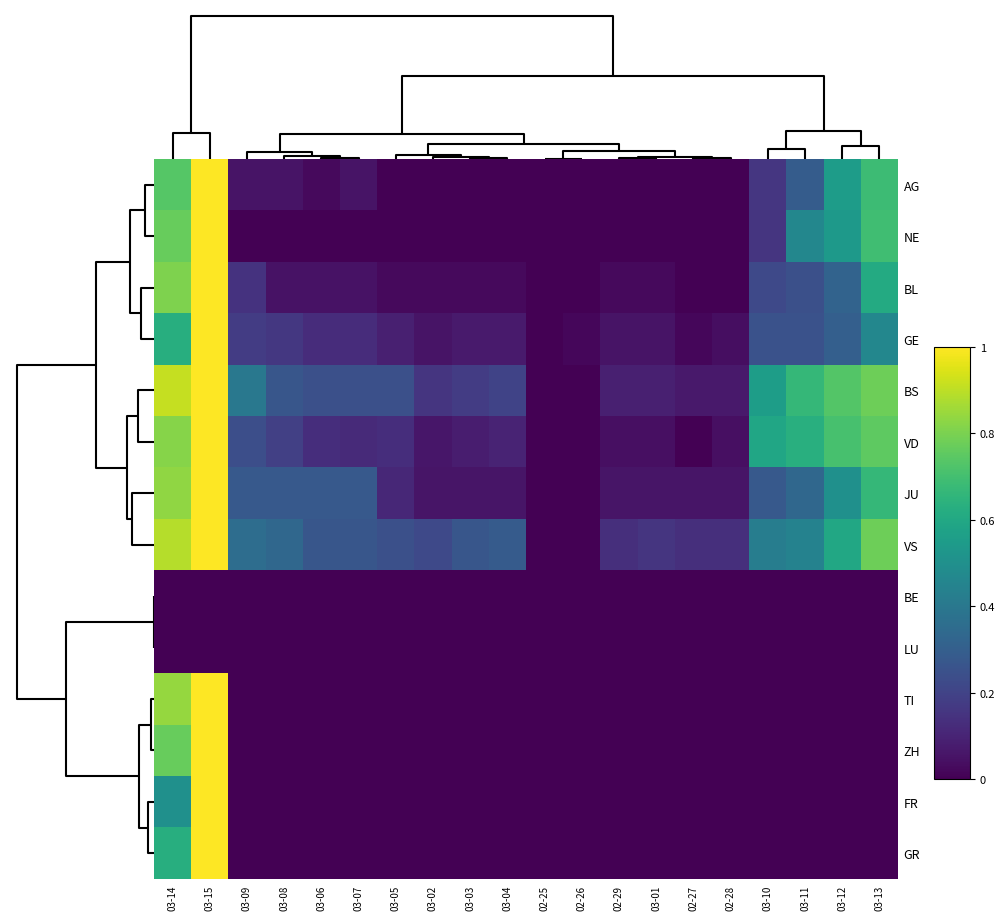

Reading left to right, list all the values displayed in this chart.

AG: 03-14=0.7	03-15=1.0	03-09=0.1	03-08=0.1	03-06=0.0	03-07=0.1	03-05=0.0	03-02=0.0	03-03=0.0	03-04=0.0	02-25=0.0	02-26=0.0	02-29=0.0	03-01=0.0	02-27=0.0	02-28=0.0	03-10=0.2	03-11=0.3	03-12=0.6	03-13=0.7
NE: 03-14=0.8	03-15=1.0	03-09=0.0	03-08=0.0	03-06=0.0	03-07=0.0	03-05=0.0	03-02=0.0	03-03=0.0	03-04=0.0	02-25=0.0	02-26=0.0	02-29=0.0	03-01=0.0	02-27=0.0	02-28=0.0	03-10=0.2	03-11=0.5	03-12=0.5	03-13=0.7
BL: 03-14=0.8	03-15=1.0	03-09=0.1	03-08=0.0	03-06=0.0	03-07=0.0	03-05=0.0	03-02=0.0	03-03=0.0	03-04=0.0	02-25=0.0	02-26=0.0	02-29=0.0	03-01=0.0	02-27=0.0	02-28=0.0	03-10=0.2	03-11=0.2	03-12=0.3	03-13=0.6
GE: 03-14=0.6	03-15=1.0	03-09=0.2	03-08=0.2	03-06=0.1	03-07=0.1	03-05=0.1	03-02=0.1	03-03=0.1	03-04=0.1	02-25=0.0	02-26=0.0	02-29=0.1	03-01=0.1	02-27=0.0	02-28=0.0	03-10=0.2	03-11=0.2	03-12=0.3	03-13=0.5
BS: 03-14=0.9	03-15=1.0	03-09=0.4	03-08=0.3	03-06=0.2	03-07=0.2	03-05=0.2	03-02=0.2	03-03=0.2	03-04=0.2	02-25=0.0	02-26=0.0	02-29=0.1	03-01=0.1	02-27=0.1	02-28=0.1	03-10=0.6	03-11=0.7	03-12=0.7	03-13=0.8
VD: 03-14=0.8	03-15=1.0	03-09=0.2	03-08=0.2	03-06=0.1	03-07=0.1	03-05=0.1	03-02=0.1	03-03=0.1	03-04=0.1	02-25=0.0	02-26=0.0	02-29=0.0	03-01=0.0	02-27=0.0	02-28=0.0	03-10=0.6	03-11=0.6	03-12=0.7	03-13=0.8
JU: 03-14=0.8	03-15=1.0	03-09=0.3	03-08=0.3	03-06=0.3	03-07=0.3	03-05=0.1	03-02=0.1	03-03=0.1	03-04=0.1	02-25=0.0	02-26=0.0	02-29=0.1	03-01=0.1	02-27=0.1	02-28=0.1	03-10=0.3	03-11=0.3	03-12=0.5	03-13=0.7
VS: 03-14=0.9	03-15=1.0	03-09=0.4	03-08=0.3	03-06=0.3	03-07=0.3	03-05=0.2	03-02=0.2	03-03=0.3	03-04=0.3	02-25=0.0	02-26=0.0	02-29=0.1	03-01=0.2	02-27=0.1	02-28=0.1	03-10=0.4	03-11=0.4	03-12=0.6	03-13=0.8
BE: 03-14=0.0	03-15=0.0	03-09=0.0	03-08=0.0	03-06=0.0	03-07=0.0	03-05=0.0	03-02=0.0	03-03=0.0	03-04=0.0	02-25=0.0	02-26=0.0	02-29=0.0	03-01=0.0	02-27=0.0	02-28=0.0	03-10=0.0	03-11=0.0	03-12=0.0	03-13=0.0
LU: 03-14=0.0	03-15=0.0	03-09=0.0	03-08=0.0	03-06=0.0	03-07=0.0	03-05=0.0	03-02=0.0	03-03=0.0	03-04=0.0	02-25=0.0	02-26=0.0	02-29=0.0	03-01=0.0	02-27=0.0	02-28=0.0	03-10=0.0	03-11=0.0	03-12=0.0	03-13=0.0
TI: 03-14=0.8	03-15=1.0	03-09=0.0	03-08=0.0	03-06=0.0	03-07=0.0	03-05=0.0	03-02=0.0	03-03=0.0	03-04=0.0	02-25=0.0	02-26=0.0	02-29=0.0	03-01=0.0	02-27=0.0	02-28=0.0	03-10=0.0	03-11=0.0	03-12=0.0	03-13=0.0
ZH: 03-14=0.8	03-15=1.0	03-09=0.0	03-08=0.0	03-06=0.0	03-07=0.0	03-05=0.0	03-02=0.0	03-03=0.0	03-04=0.0	02-25=0.0	02-26=0.0	02-29=0.0	03-01=0.0	02-27=0.0	02-28=0.0	03-10=0.0	03-11=0.0	03-12=0.0	03-13=0.0
FR: 03-14=0.5	03-15=1.0	03-09=0.0	03-08=0.0	03-06=0.0	03-07=0.0	03-05=0.0	03-02=0.0	03-03=0.0	03-04=0.0	02-25=0.0	02-26=0.0	02-29=0.0	03-01=0.0	02-27=0.0	02-28=0.0	03-10=0.0	03-11=0.0	03-12=0.0	03-13=0.0
GR: 03-14=0.6	03-15=1.0	03-09=0.0	03-08=0.0	03-06=0.0	03-07=0.0	03-05=0.0	03-02=0.0	03-03=0.0	03-04=0.0	02-25=0.0	02-26=0.0	02-29=0.0	03-01=0.0	02-27=0.0	02-28=0.0	03-10=0.0	03-11=0.0	03-12=0.0	03-13=0.0